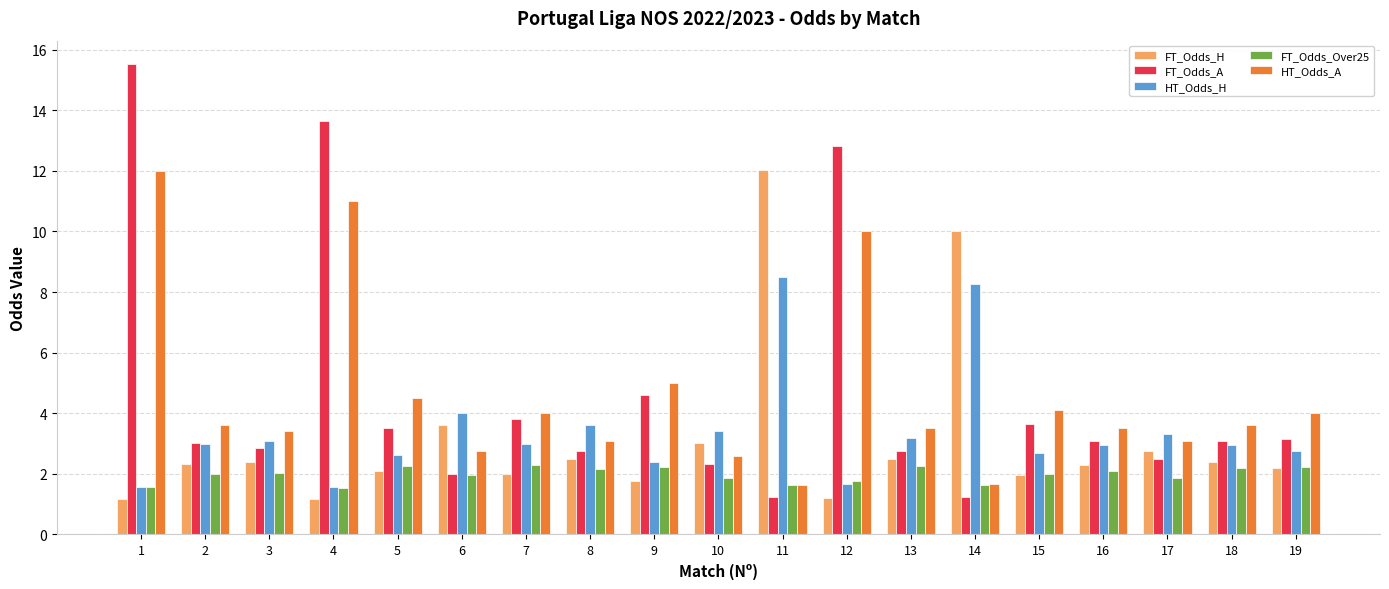

What is the value of the FT_Odds_A bar at the 5th from the left?

3.5